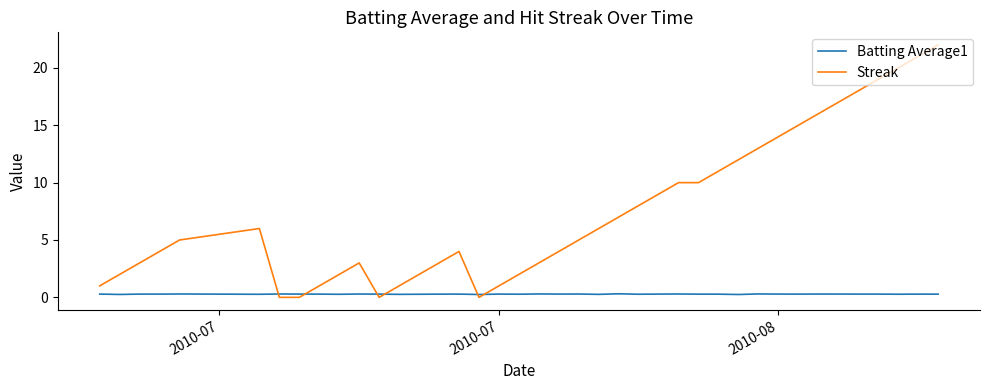

After their last crossing, which series has the higher values: Batting Average1 or Streak?

Streak